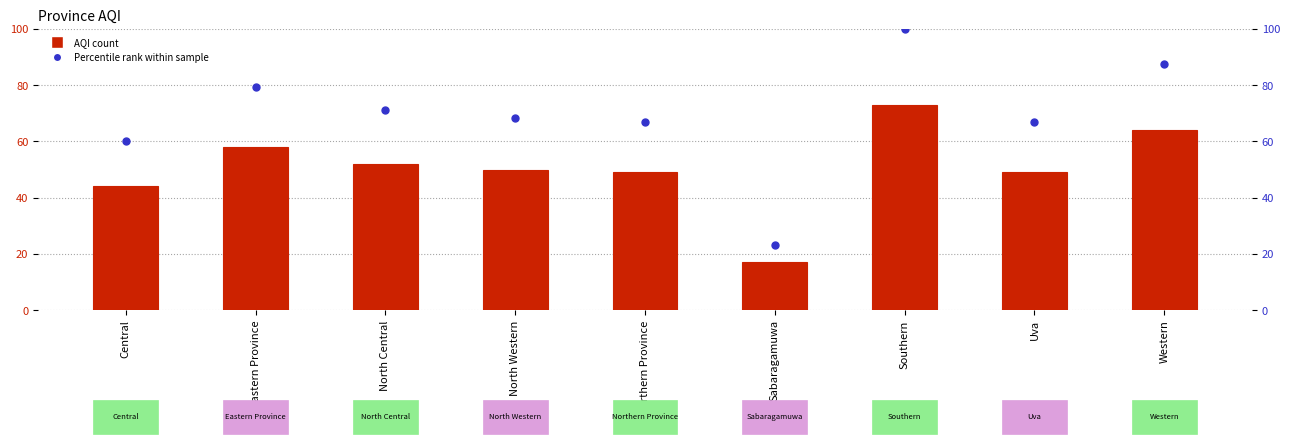

At how many categories does at least one series exceed 28?

8